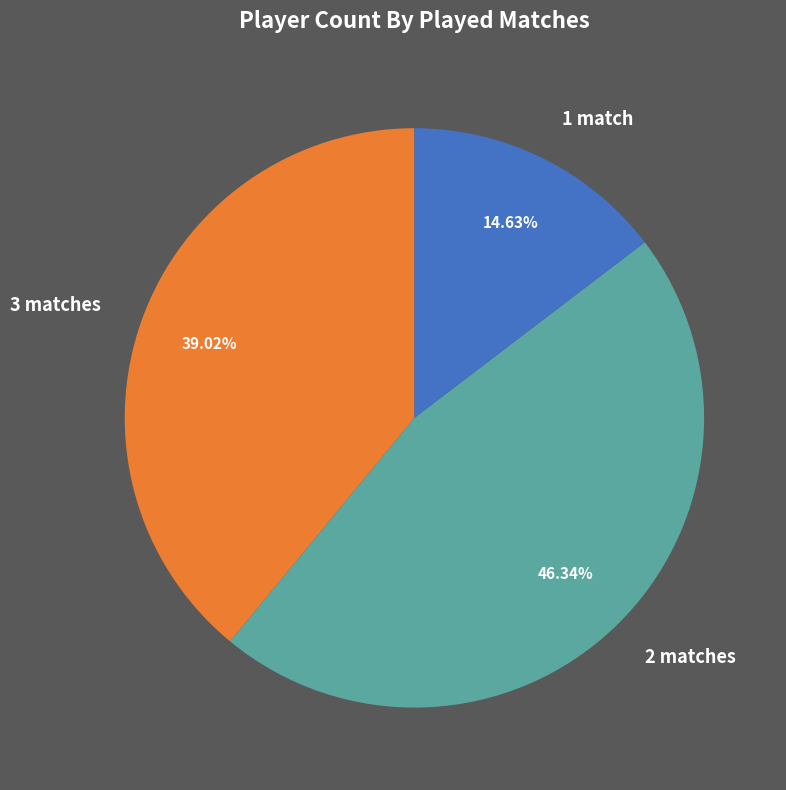

Which slice is the smallest?

1 match